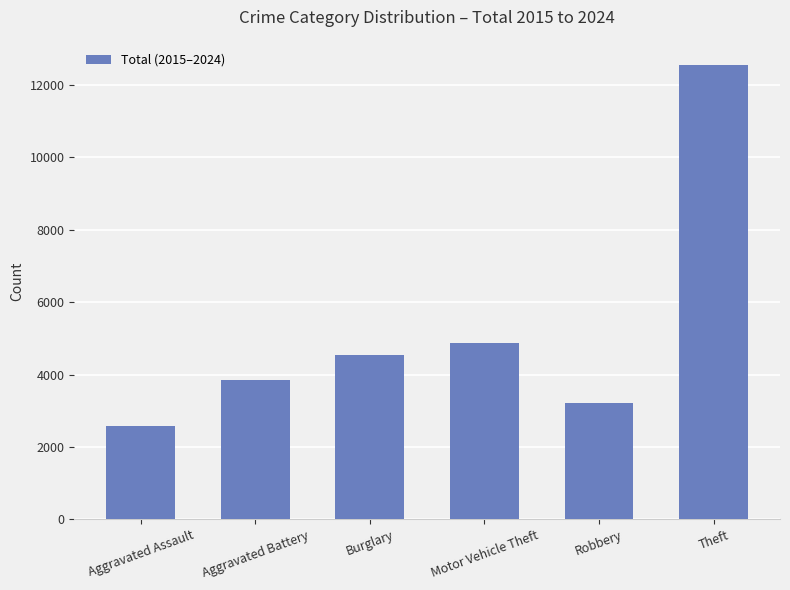

What is the smallest value displayed?

2586